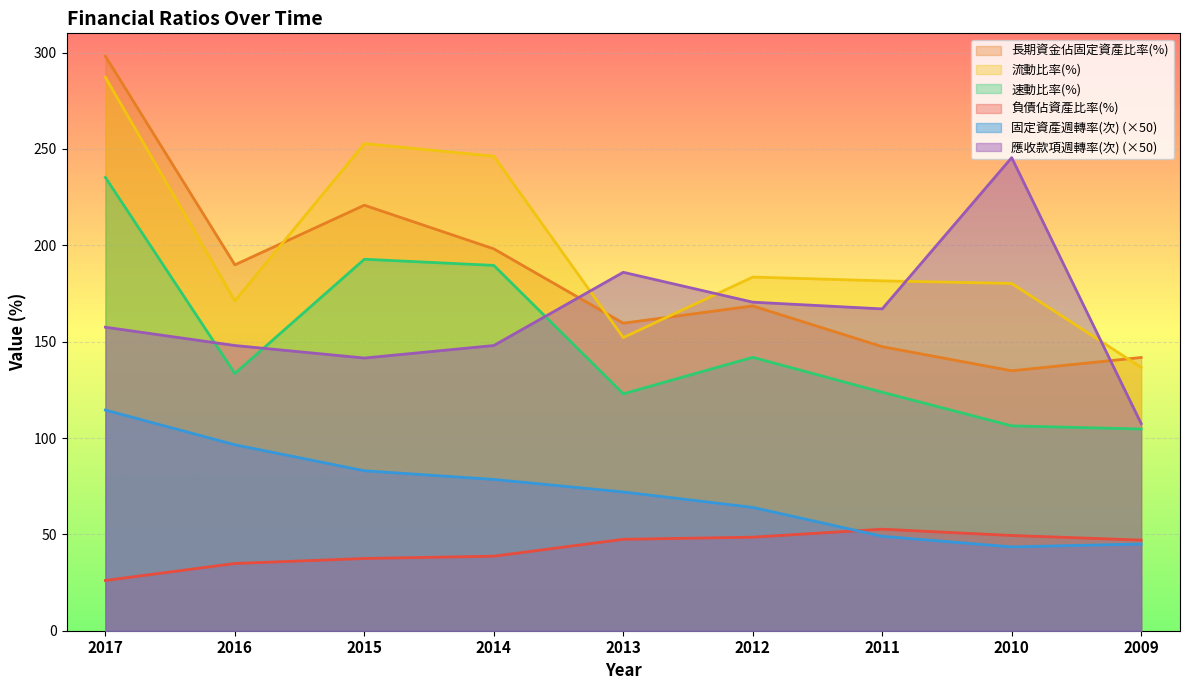

True or false: 應收款項週轉率(次) and 長期資金佔固定資產比率(%) intersect in this chart.

True